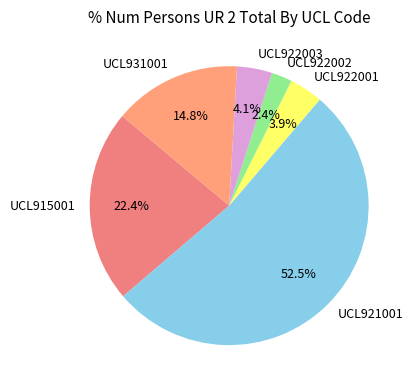

To the nearest percent, what portion does UCL922001 represent?

4%